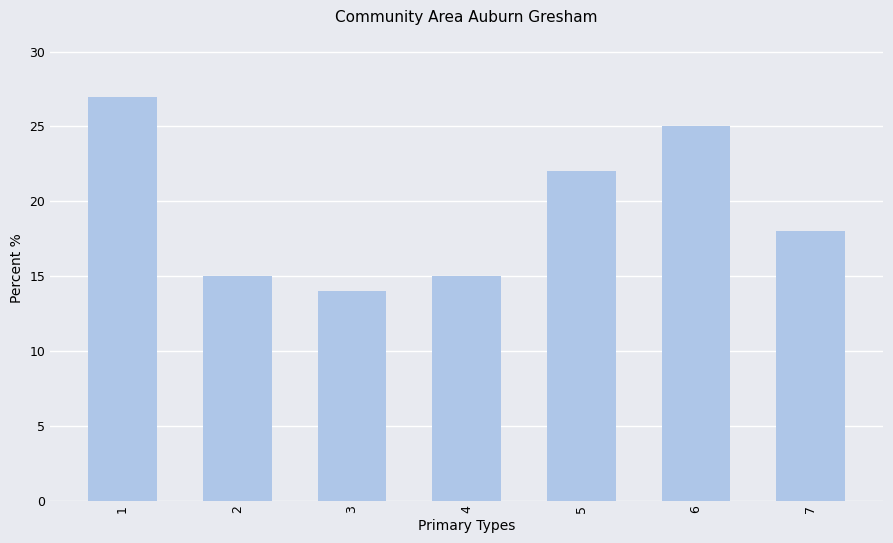

Between 4 and 7, which is larger?

7